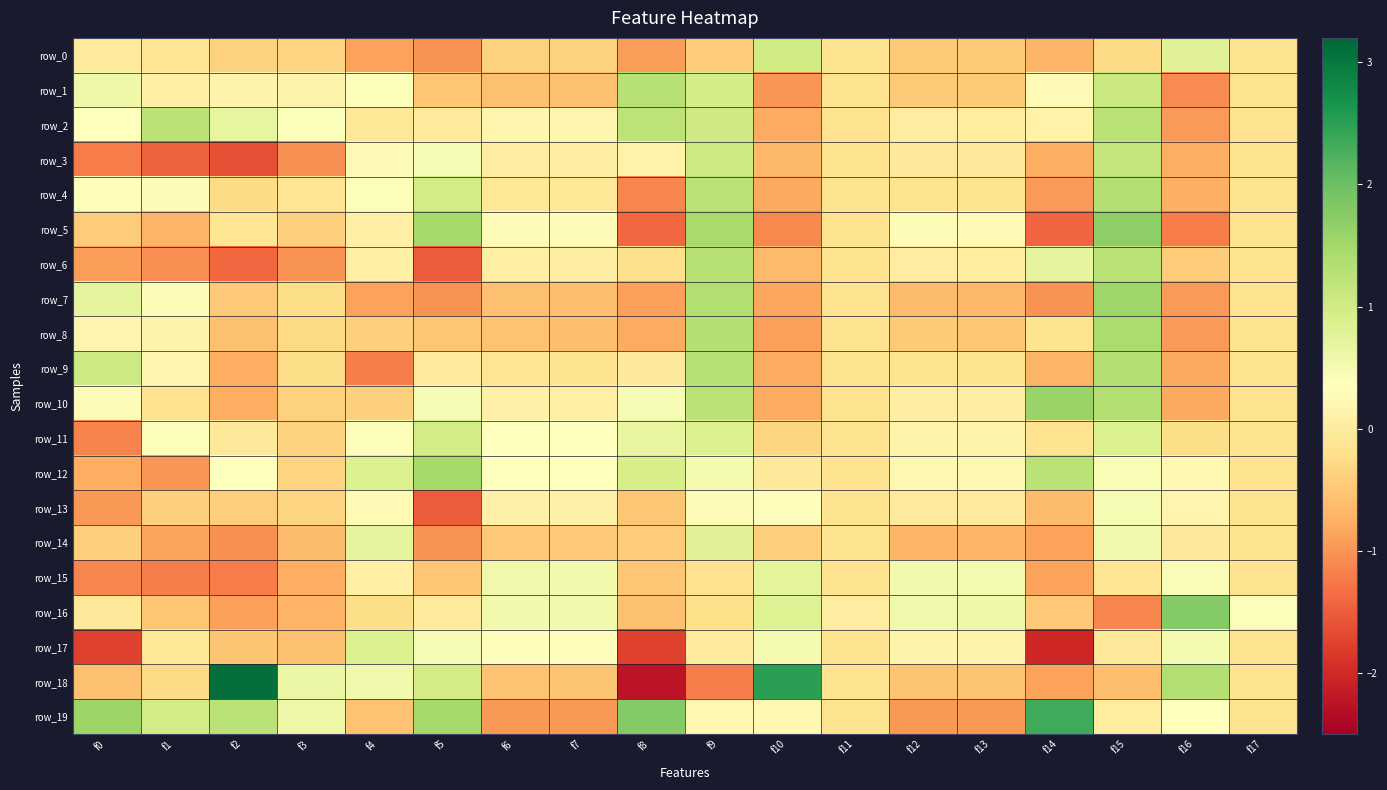

How many values in row_6 are below zero?

10